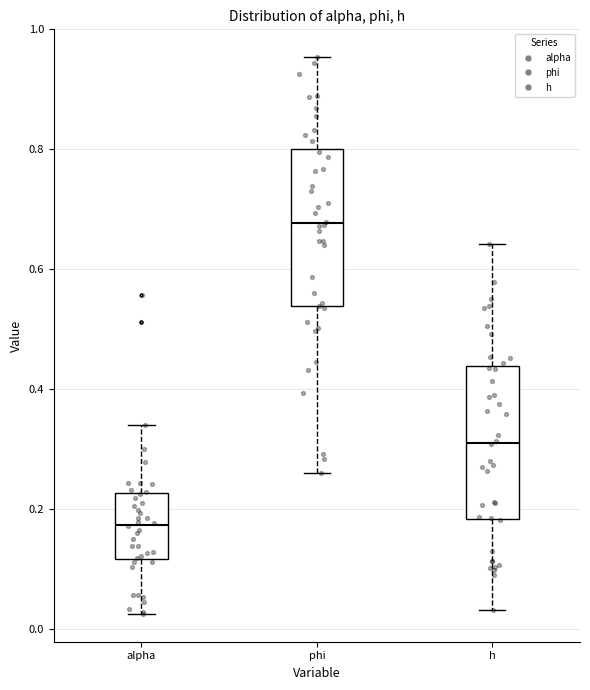

Reading left to right, read every box against the y-axis: the position of its median line, the range the box covers, and the ends of its whiskers. The values are not printed on the chart, so give them approximately, as read against the axis.

alpha: median 0.18, box 0.12 to 0.22, whiskers 0.02 to 0.34
phi: median 0.68, box 0.54 to 0.80, whiskers 0.26 to 0.96
h: median 0.32, box 0.18 to 0.44, whiskers 0.04 to 0.64